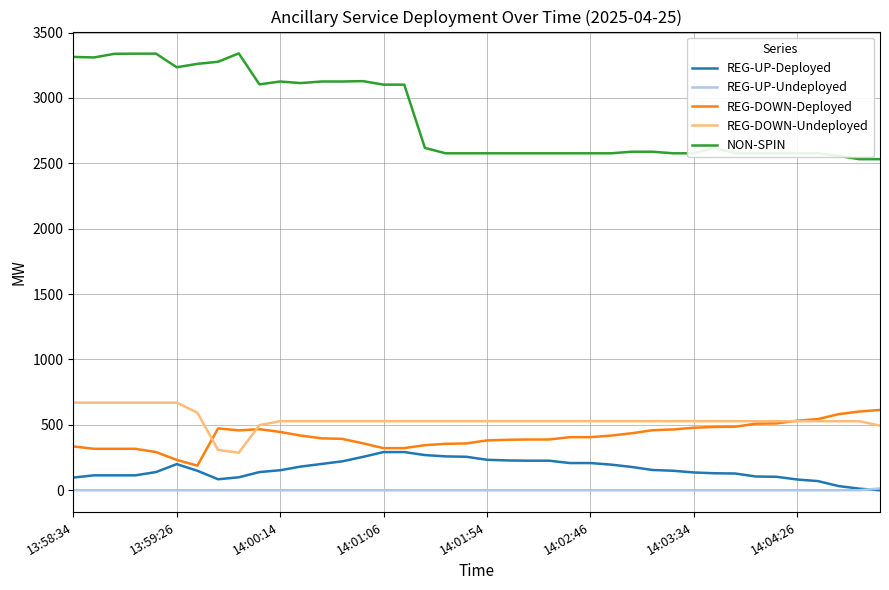

What is the maximum value shown in the chart?

3341